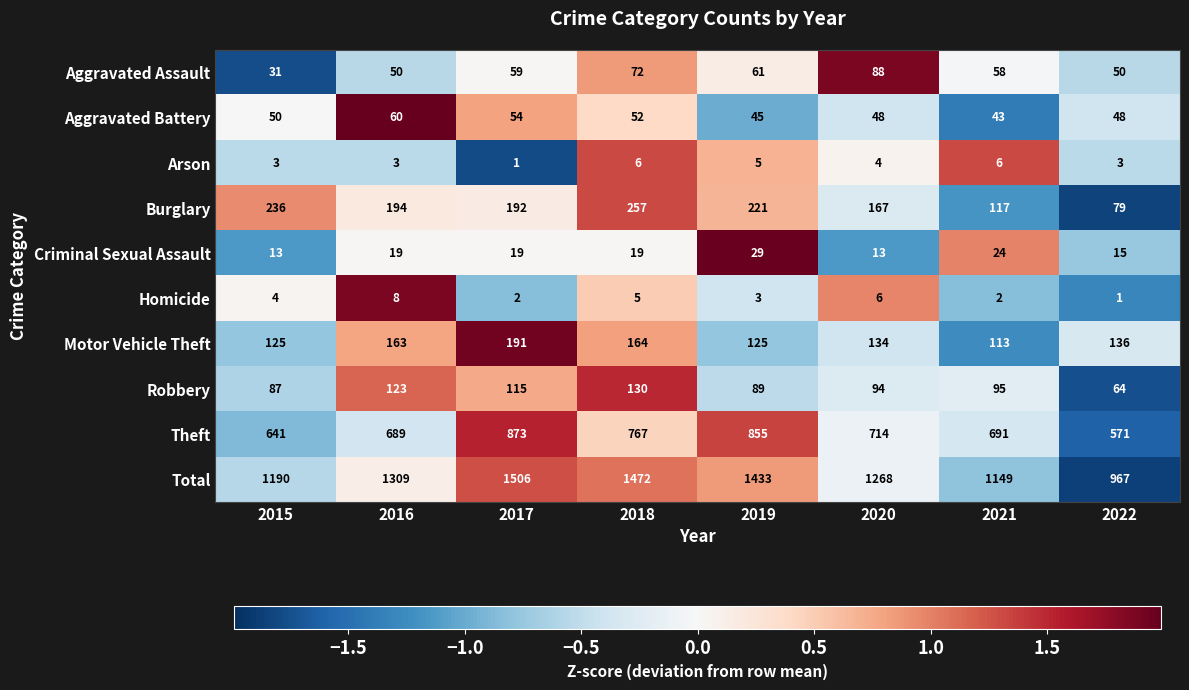

Count the number of categories in the chart.

8